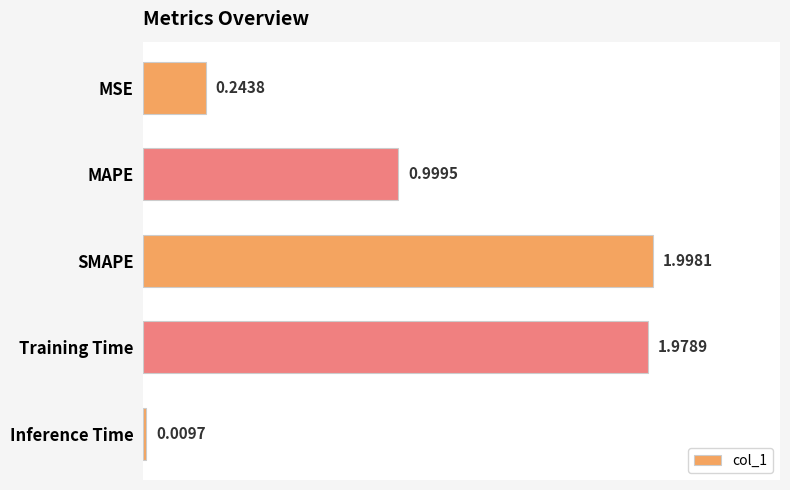

What is the sum of the values at MAPE and SMAPE?

3.0